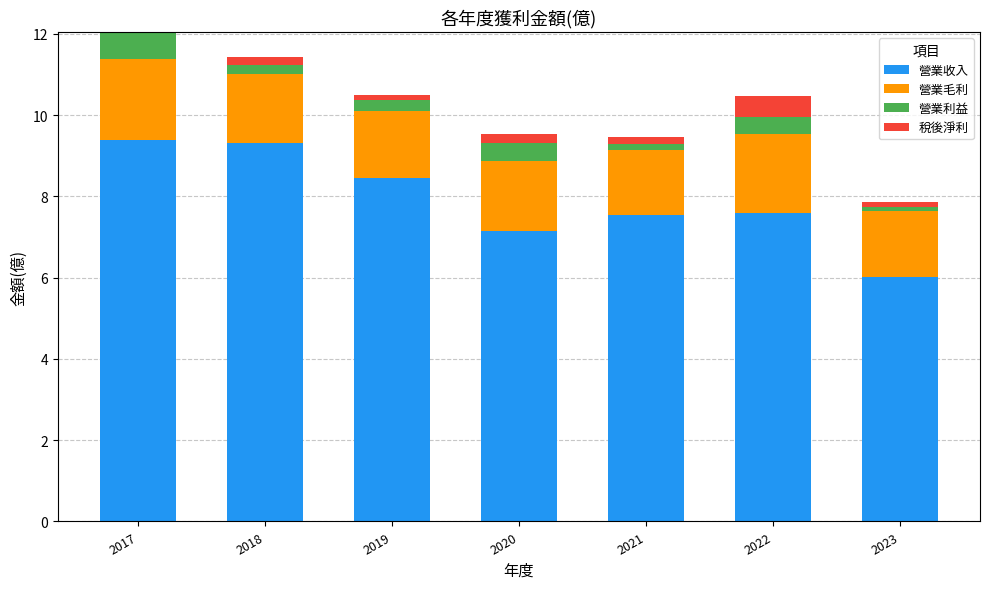

Is it true that 營業收入 equals 7.2 at 2020?

True